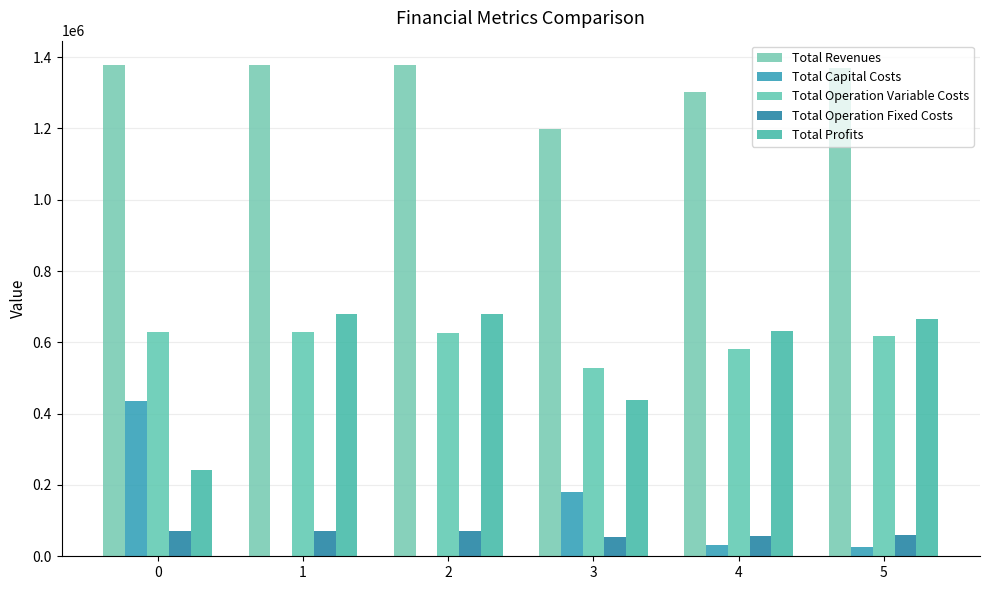

What is the sum of the Total Operation Variable Costs values at 2 and 4?

1209297.1